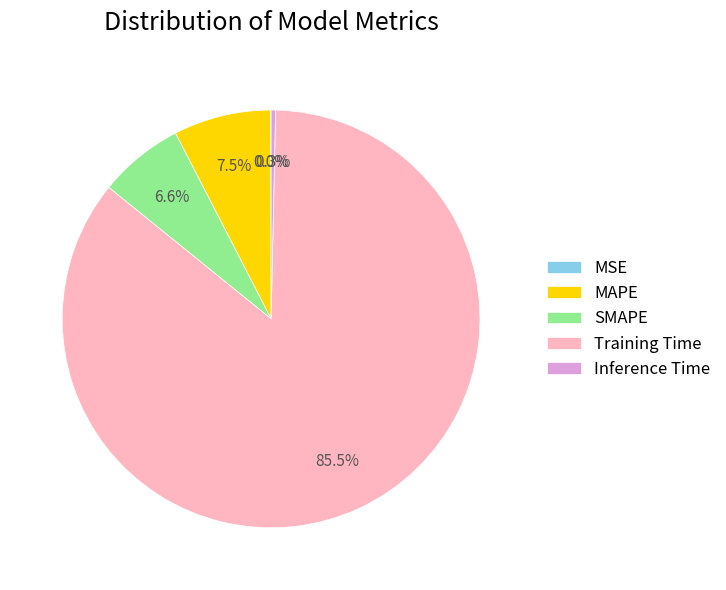

What is the largest slice in the pie chart?

Training Time